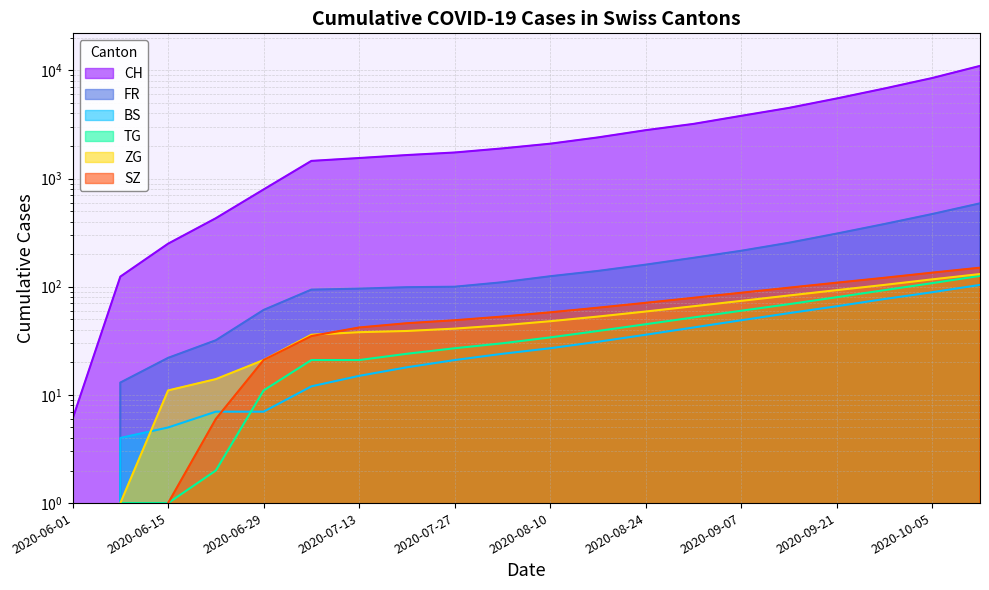

What is the difference between the maximum and minimum values in the CH series?

10994